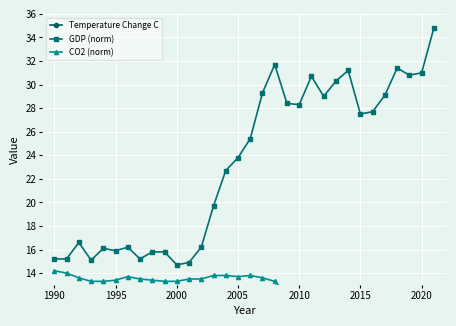

True or false: GDP (norm) has more than 2 interior local peaks.

True